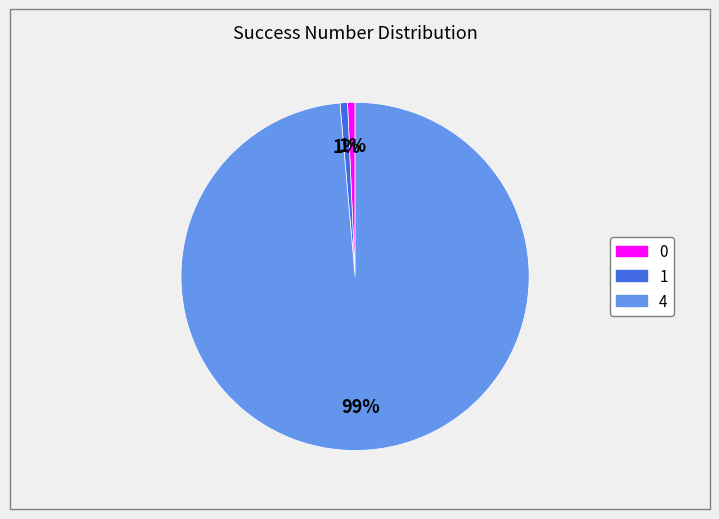

To the nearest percent, what is the average slice percentage?

33%